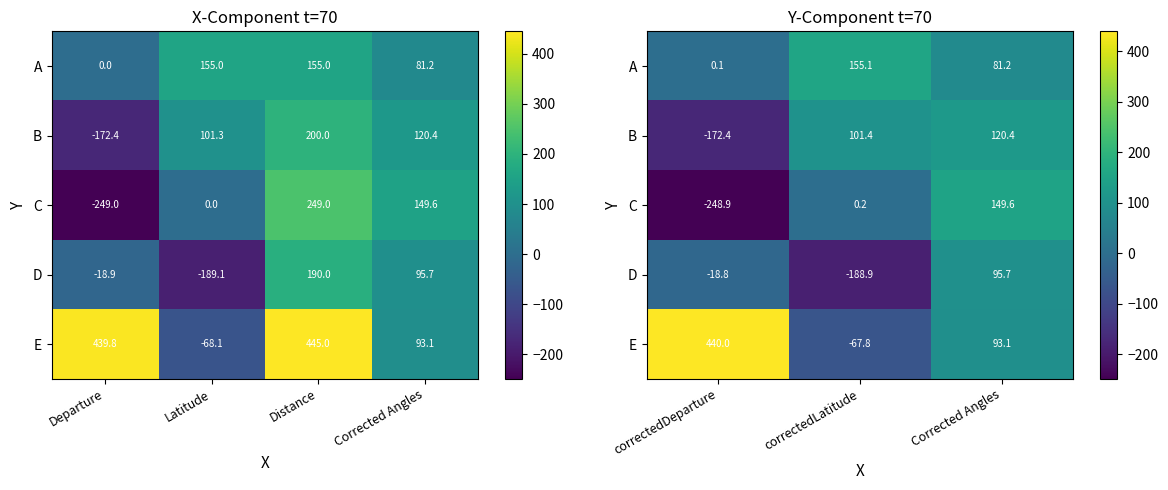

At which label does E first exceed 93?

correctedDeparture